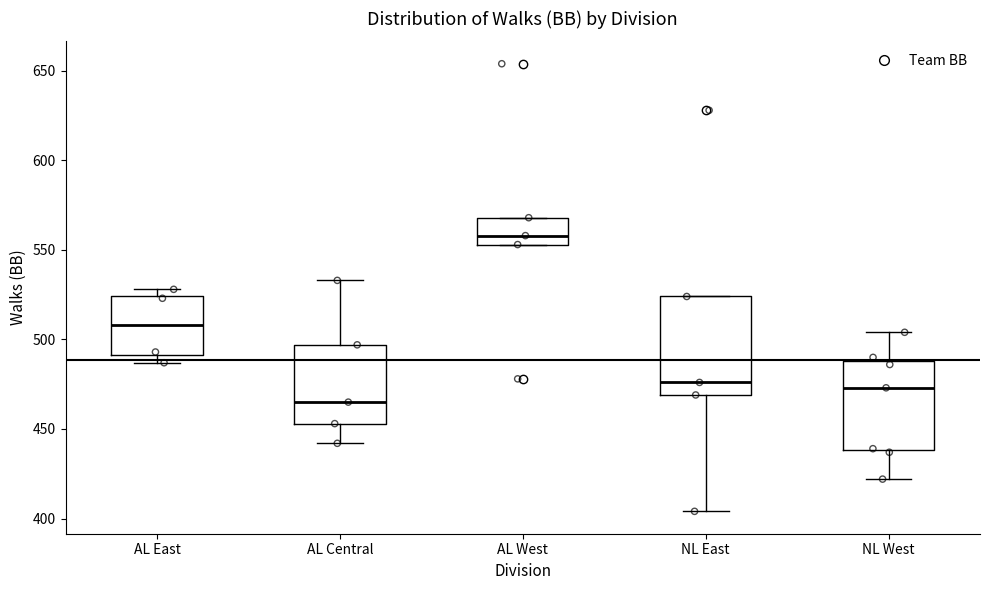

Reading left to right, transcribe this box plot: for each box, give where its median line is, the range the box spans, and where its two whiskers end, as read against the y-axis. The values are not printed on the chart, so give them approximately, as read against the axis.

AL East: median 510, box 490 to 525, whiskers 485 to 530
AL Central: median 465, box 455 to 495, whiskers 440 to 535
AL West: median 560, box 555 to 570, whiskers 555 to 570
NL East: median 475, box 470 to 525, whiskers 405 to 525
NL West: median 475, box 440 to 490, whiskers 420 to 505